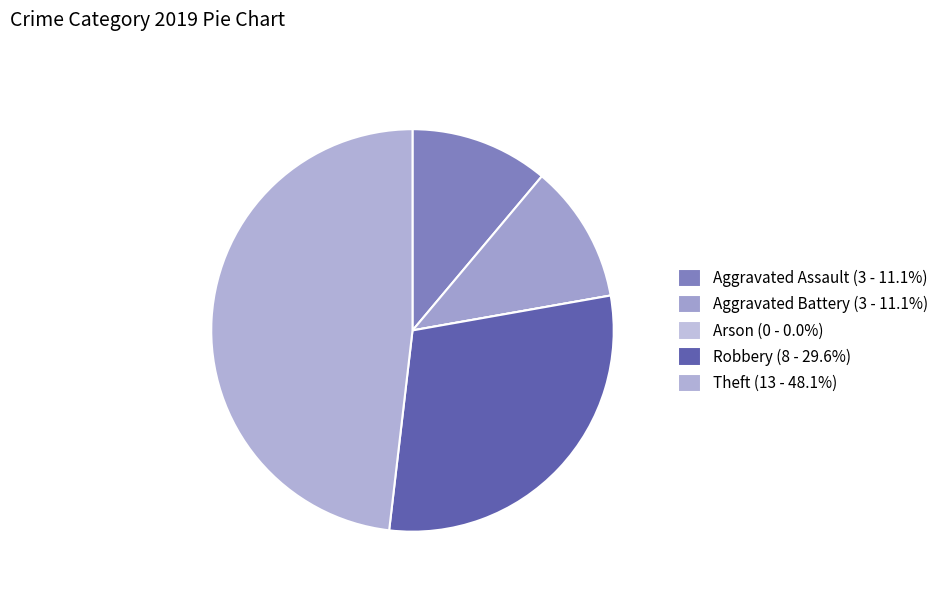

Rank the categories by value from lowest to highest.

Arson, Aggravated Assault, Aggravated Battery, Robbery, Theft